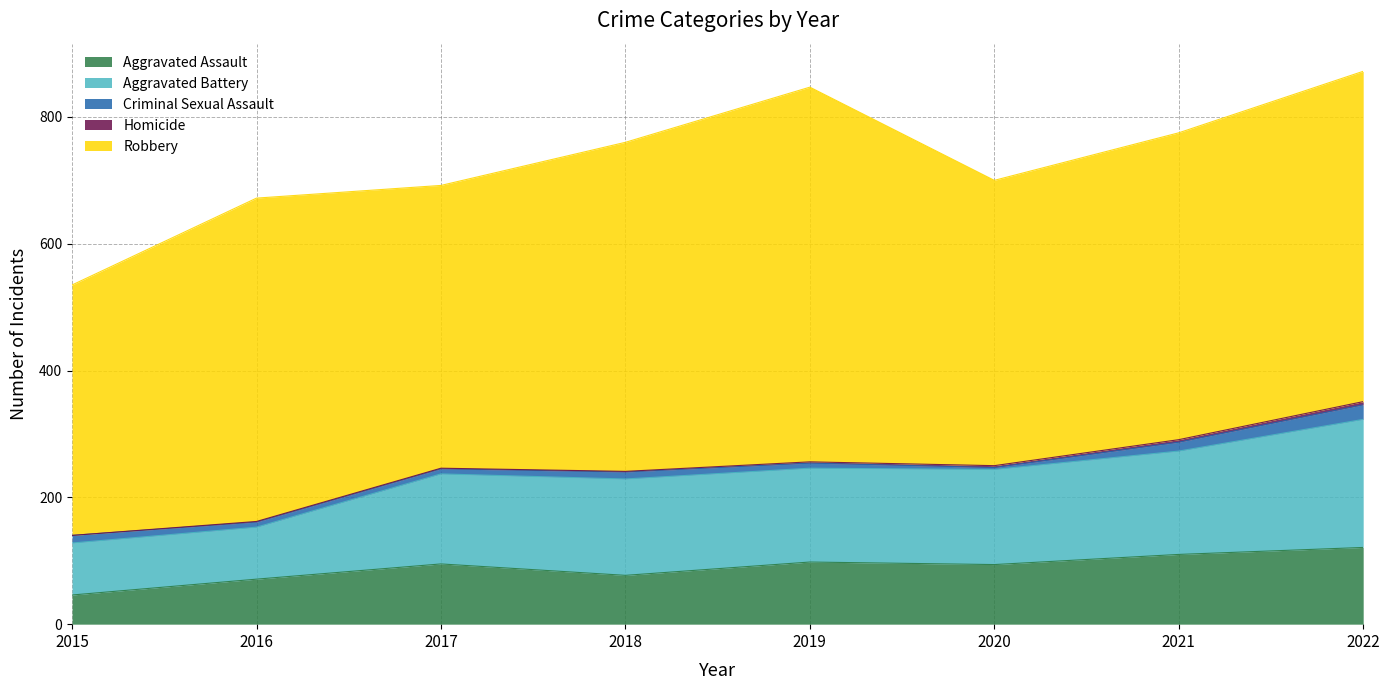

List the labels in order of Criminal Sexual Assault value, smallest first.

2020, 2016, 2017, 2019, 2018, 2015, 2021, 2022